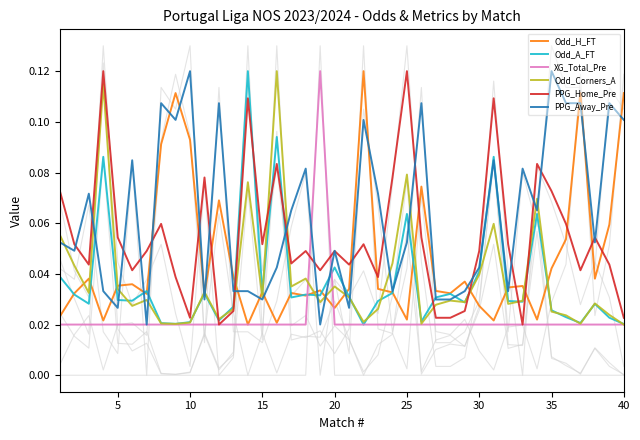

True or false: Odd_Corners_A has a value of 0.0 at 10.

True